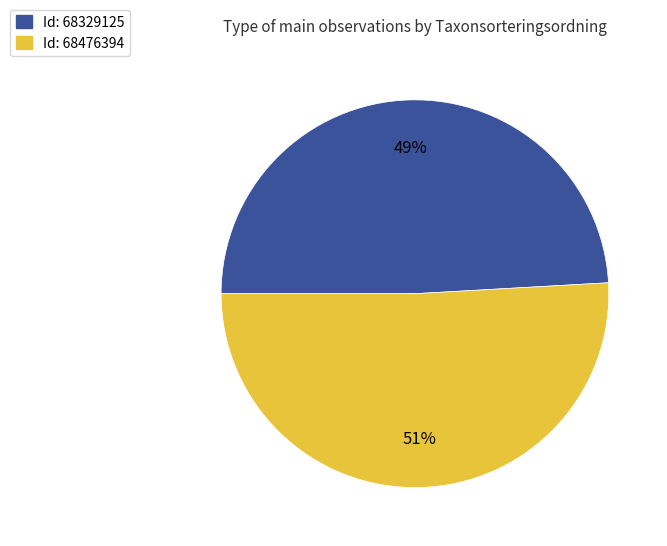

What percentage is the Id: 68476394 slice, to the nearest percent?

51%